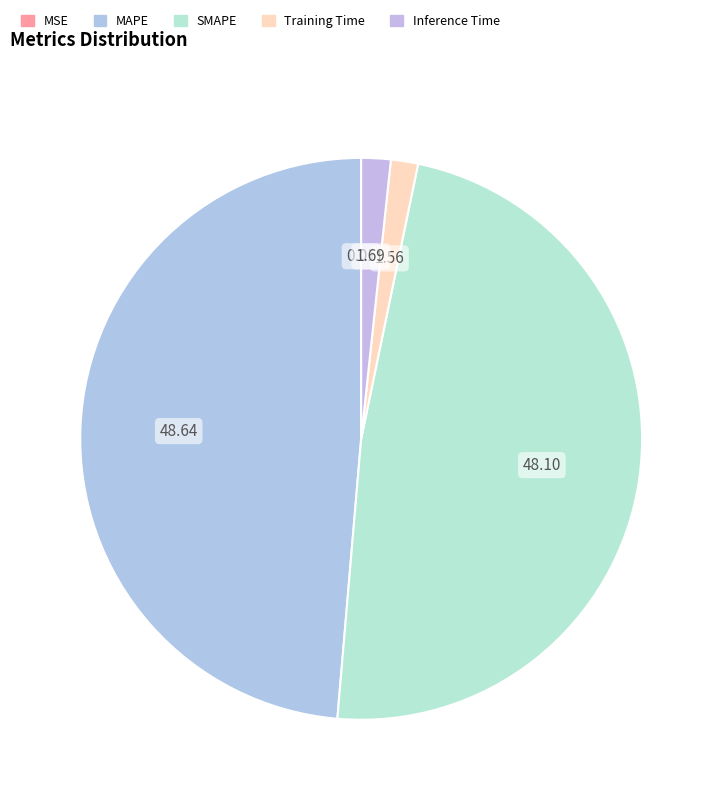

Between Inference Time and MAPE, which is larger?

MAPE